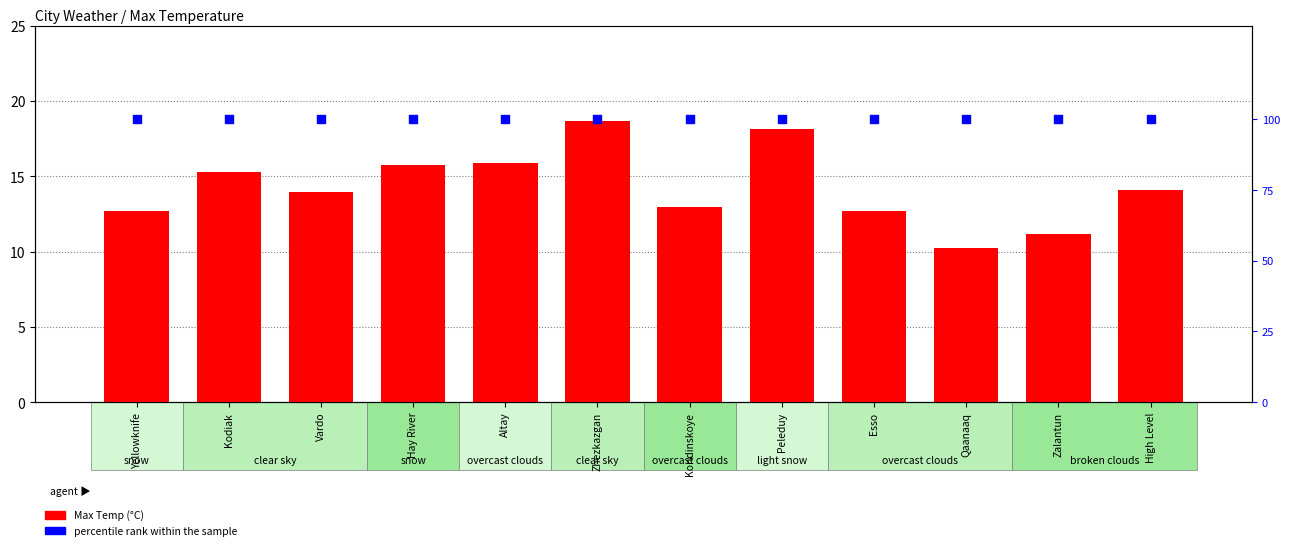

Which series has the largest Y range (max minus min)?

Max Temp